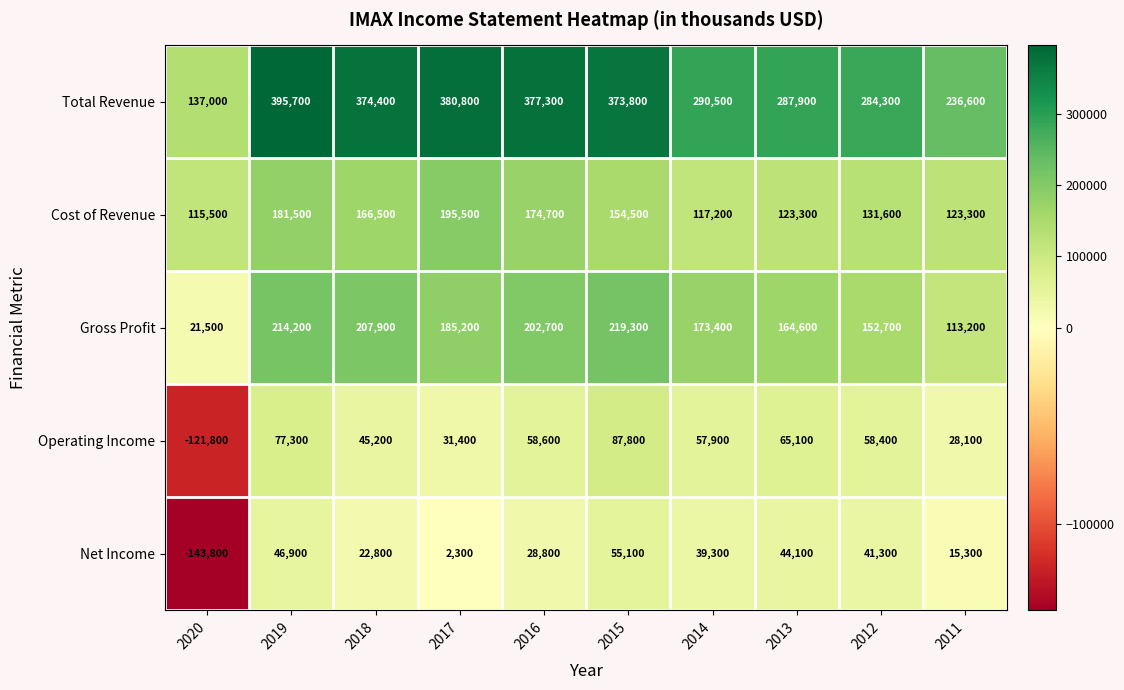

At which label does Cost of Revenue first exceed 154500?

2019